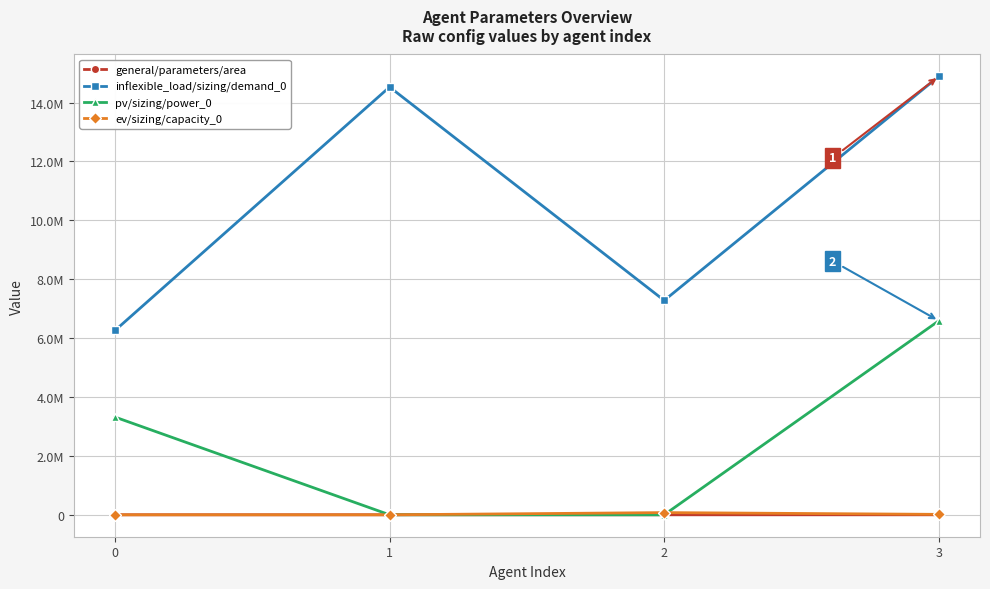

What is the spread (max minus min) of values at 3?

14889505